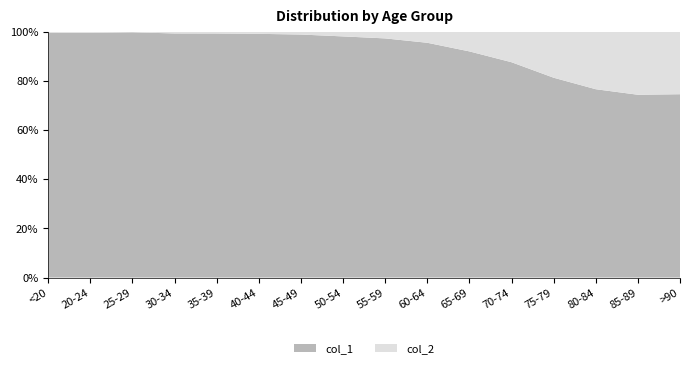

Reading left to right, extract all data points from this chart.

col_1: 4641	1191	2038	2765	2814	3078	4396	6803	8400	9236	9883	12018	12434	10764	7417	3604
col_2: 18	4	3	17	18	24	47	126	227	426	850	1690	2848	3273	2548	1224